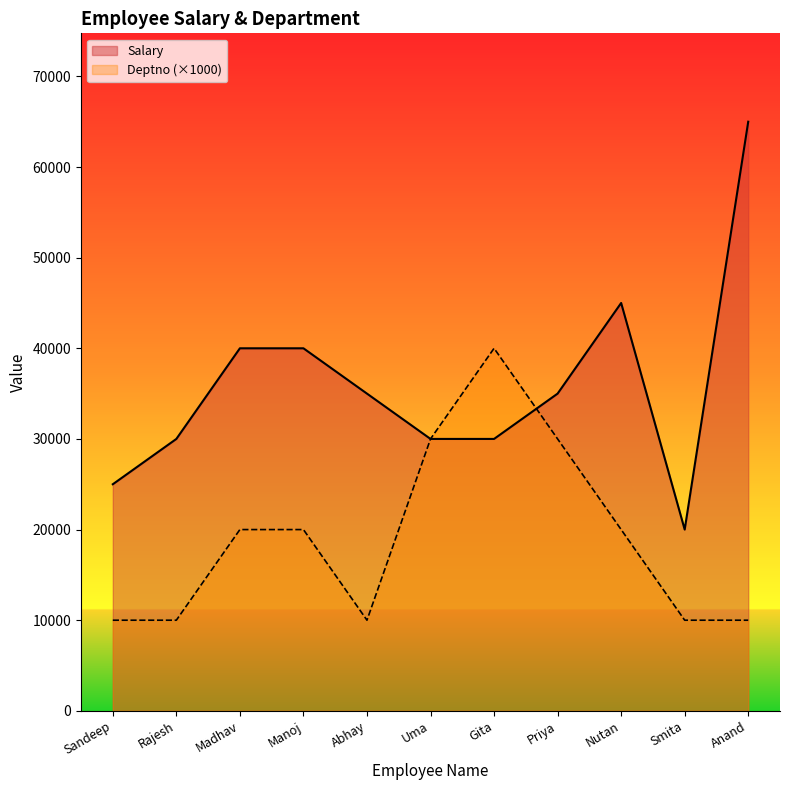

What position from the left is Priya?

8